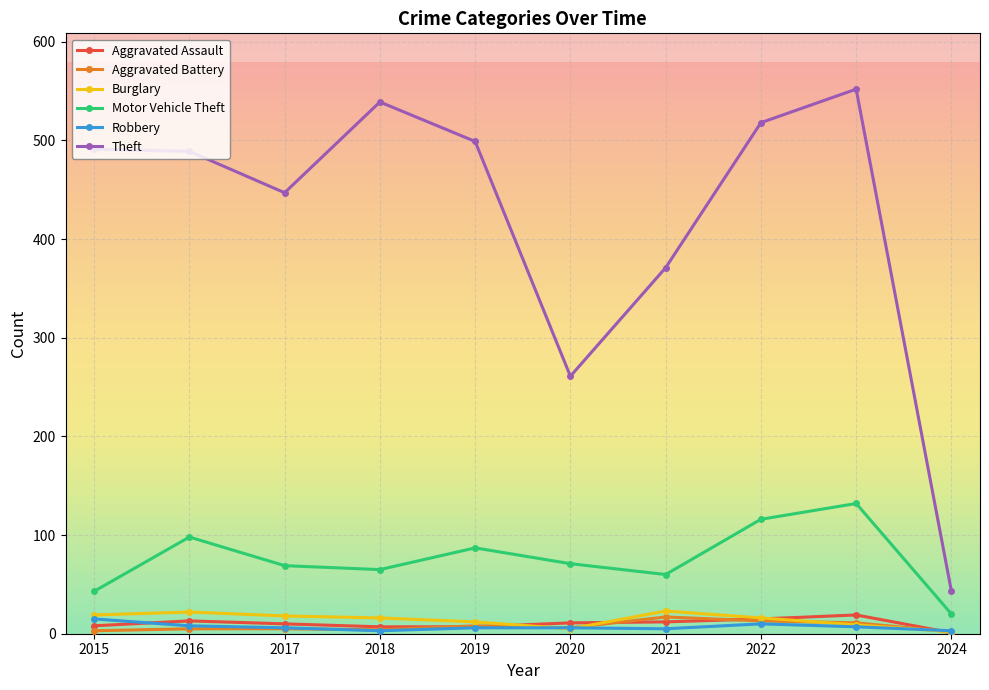

The value of Motor Vehicle Theft at 2015 is 43. True or false?

True